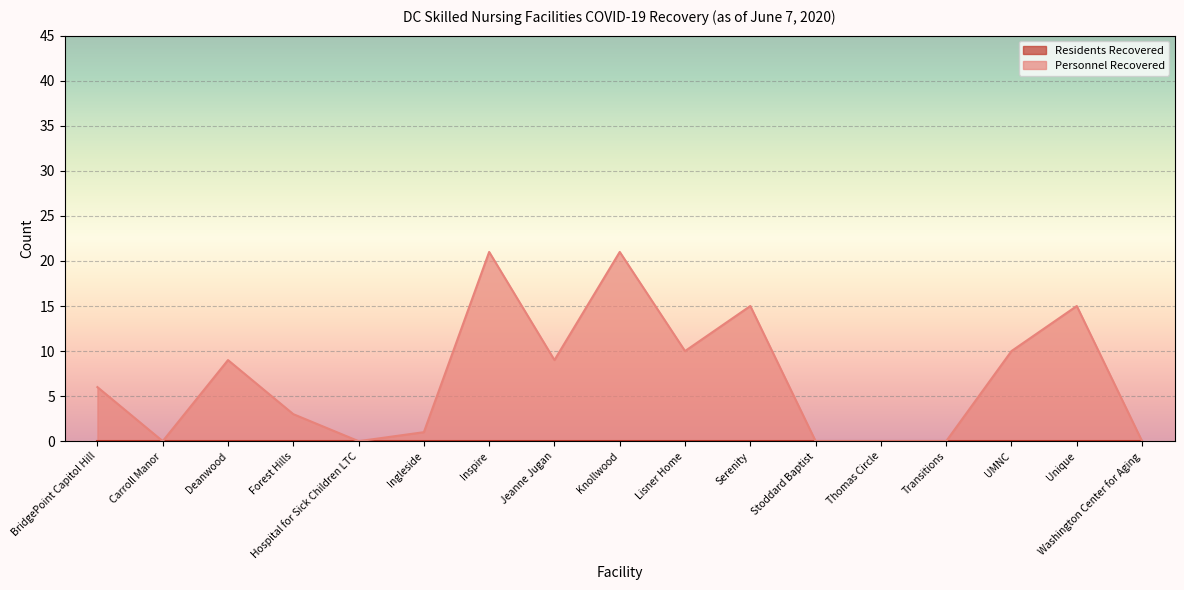

True or false: the data has more than 1 interior local peaks.

True